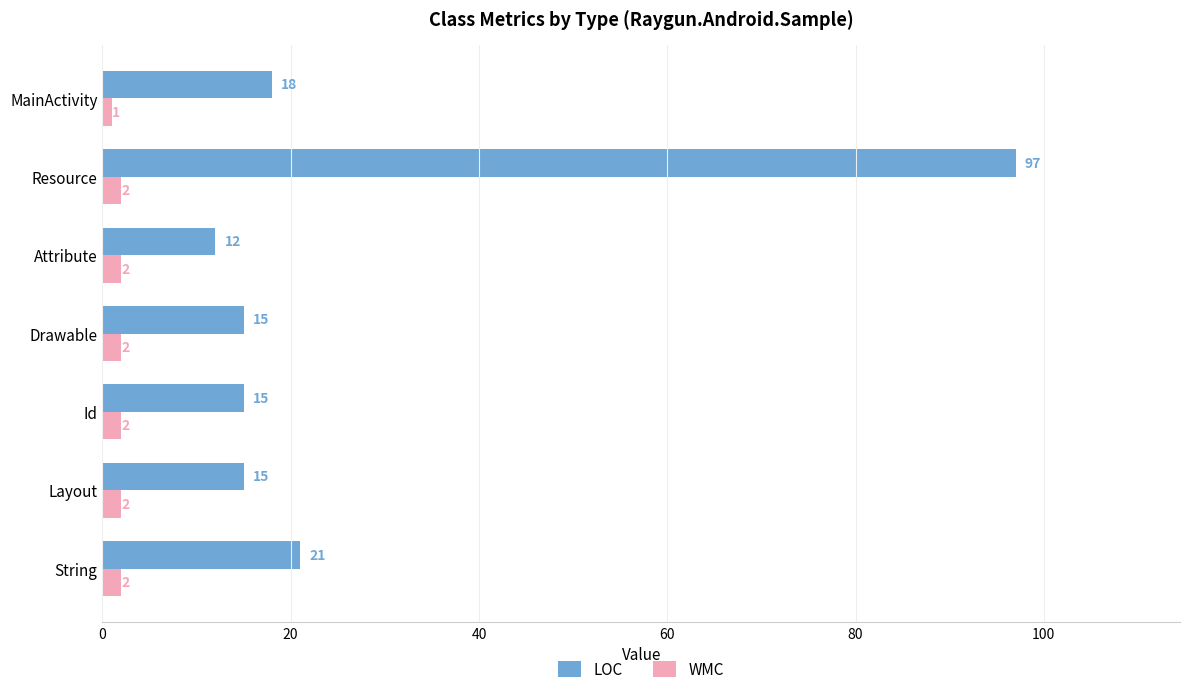

What are all the series names shown in the legend?

LOC, WMC